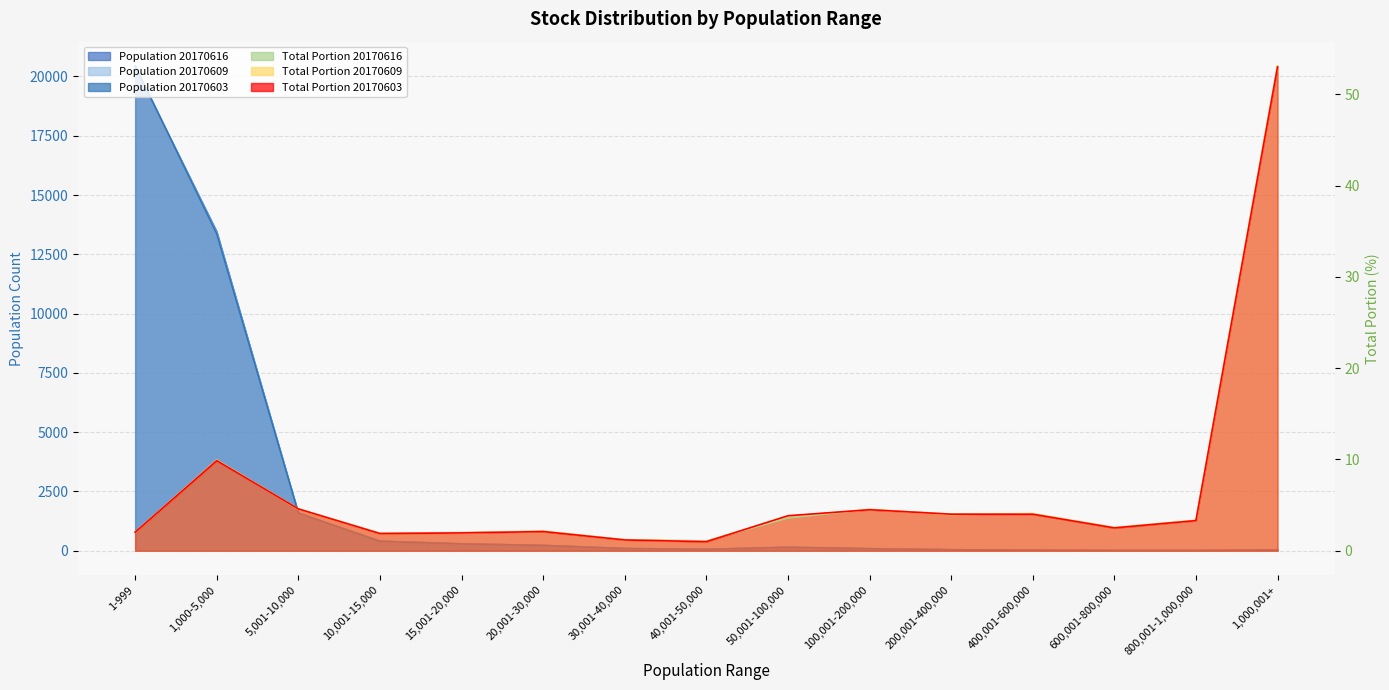

Is the value of 20170609_total_portion at 10,001-15,000 greater than the value of 20170603_population at 15,001-20,000?

No